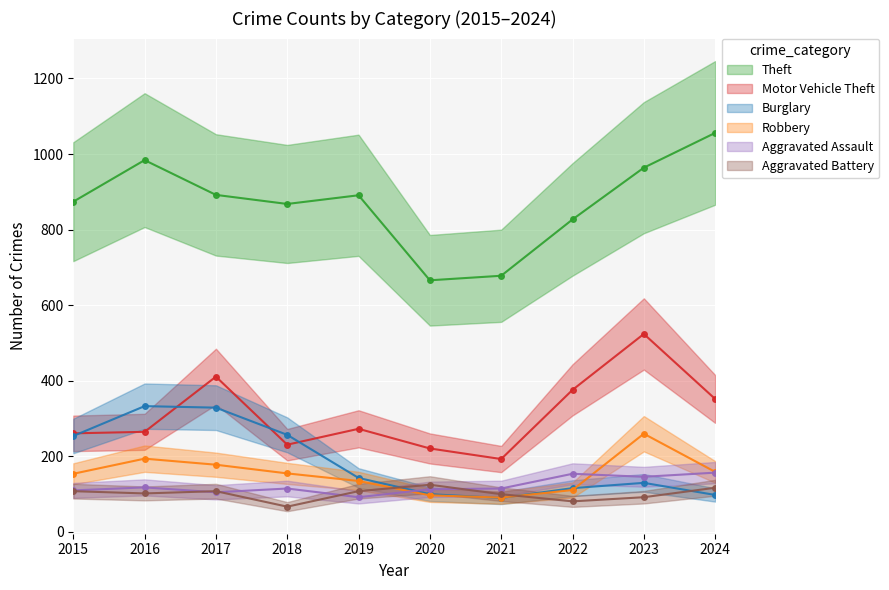

Which series has the widest spread of values?

Theft